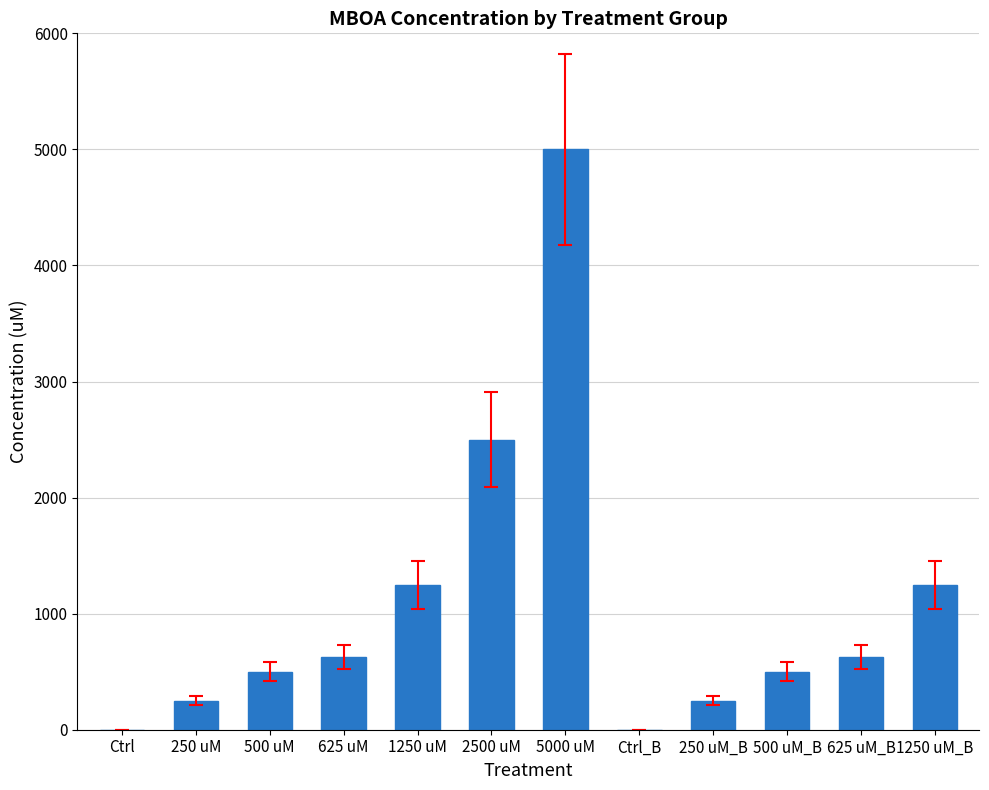

Which label corresponds to the largest value in the chart?

5000 uM